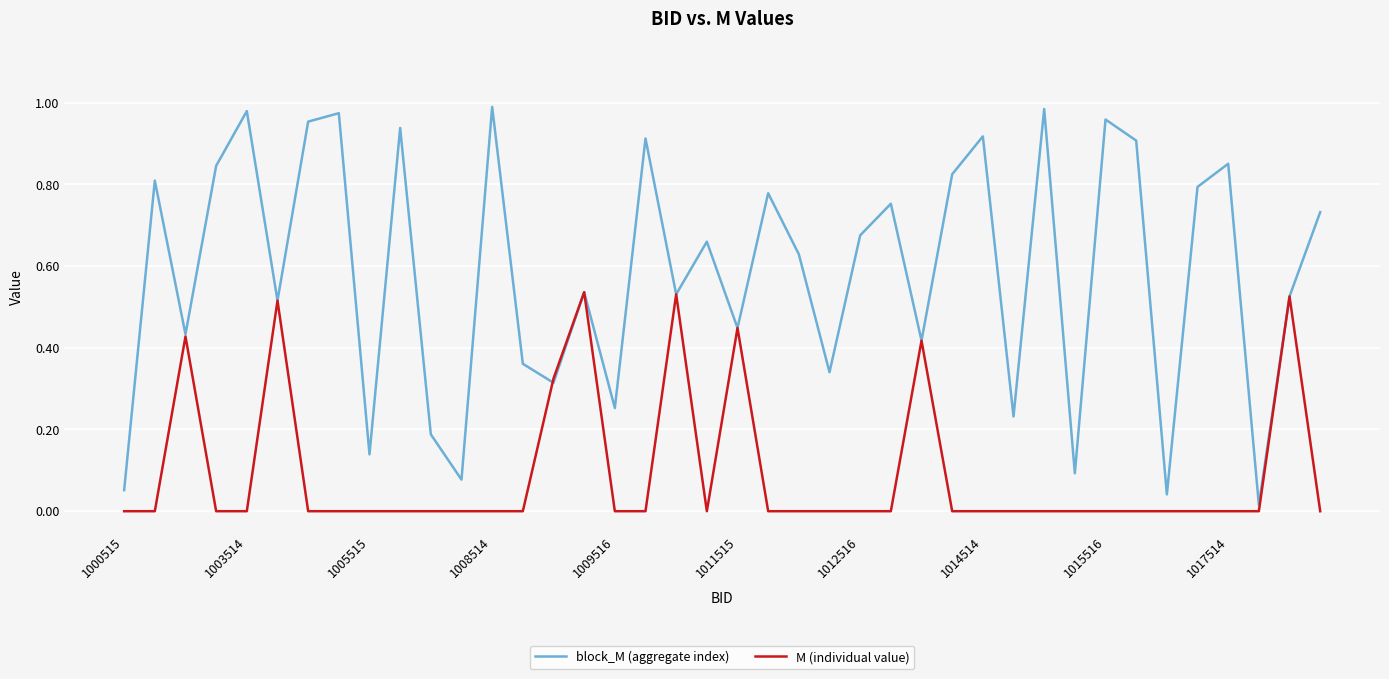

Which series has the largest total across all categories?

block_M (aggregate index)